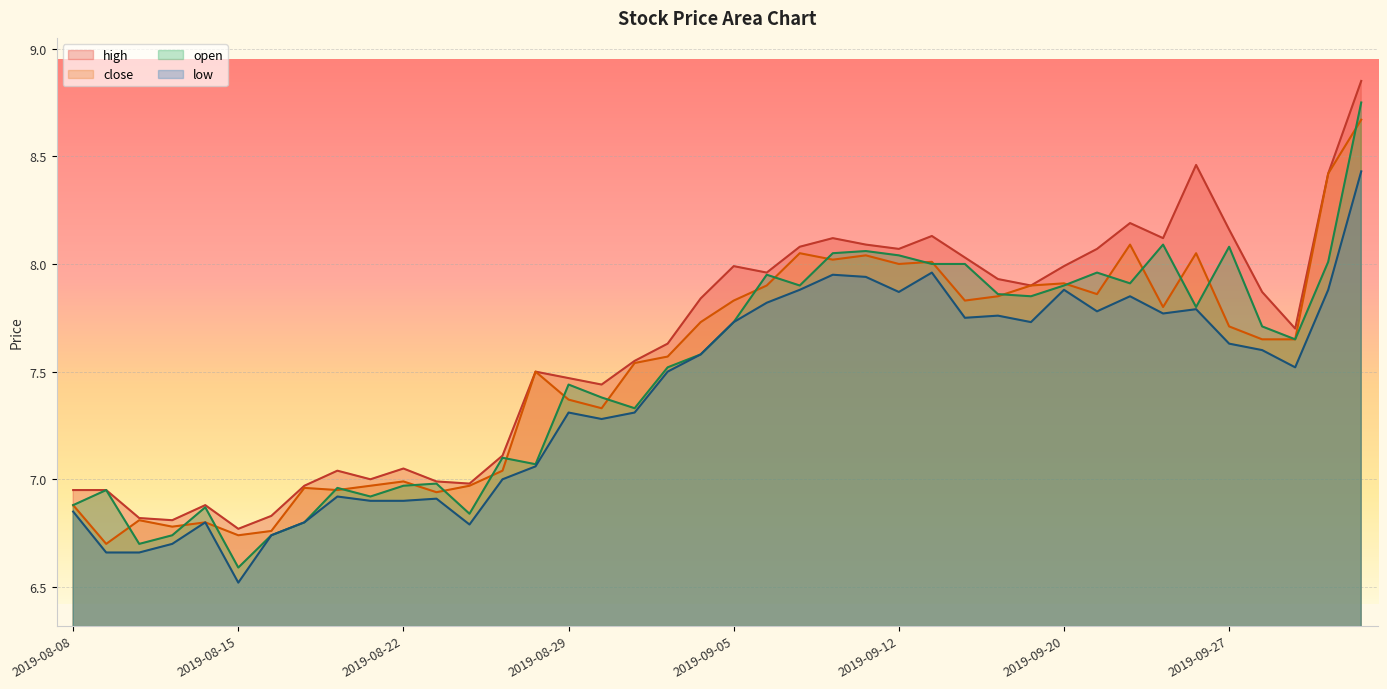

How many lines are shown in the chart?

4